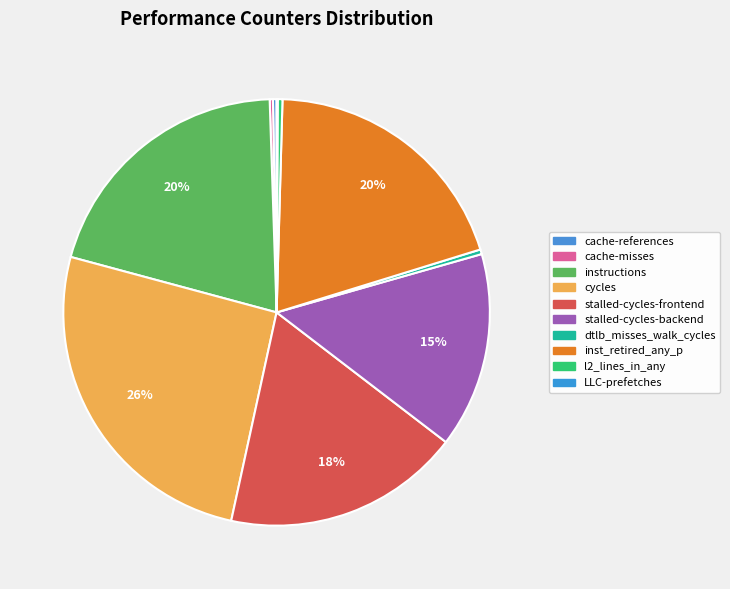

What percentage is the instructions slice, to the nearest percent?

20%